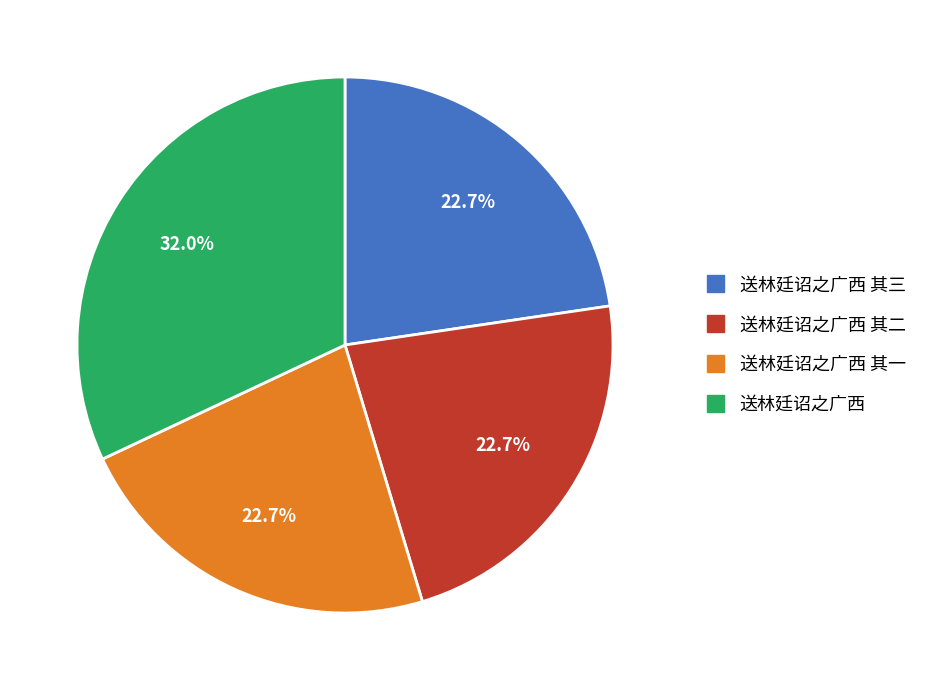

Count the number of slices in the pie.

4